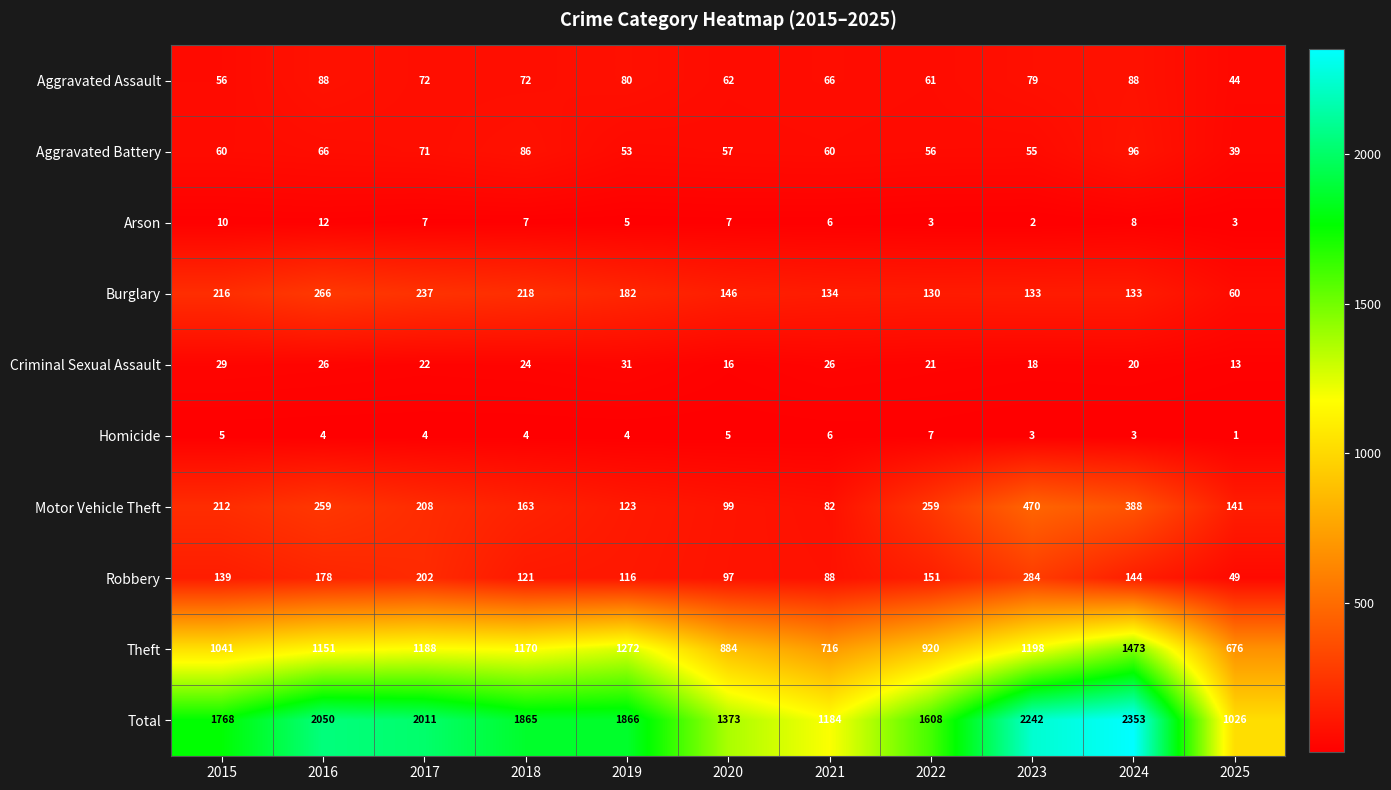

True or false: Homicide has a value of 4 at 2016.

True